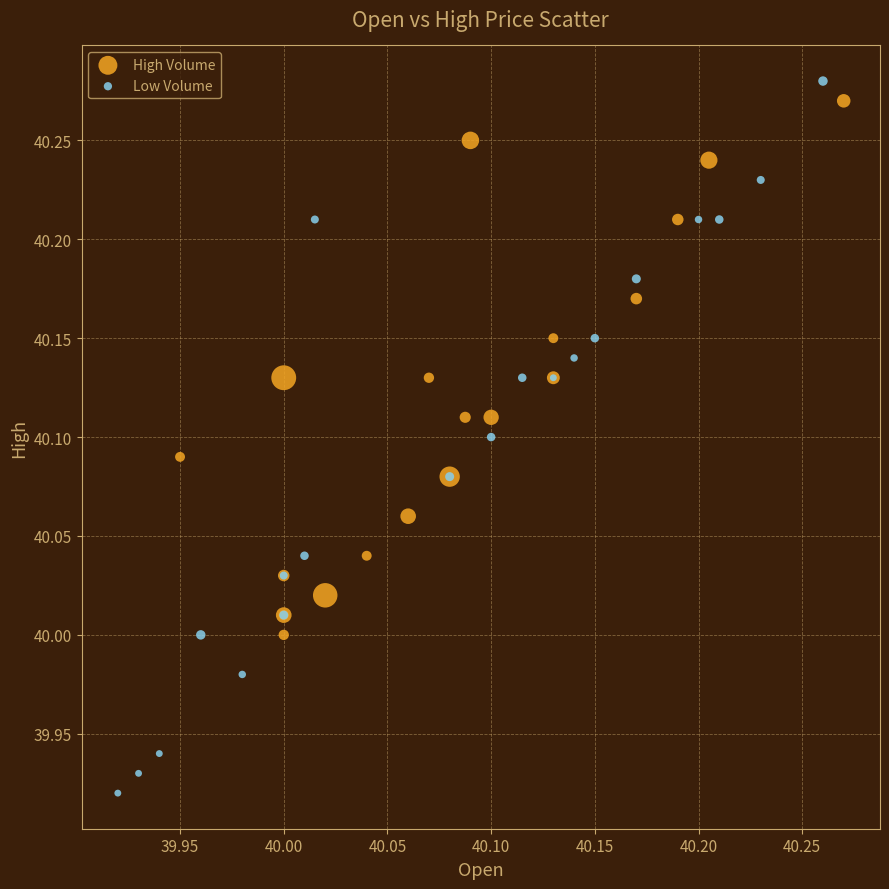

What are all the series names shown in the legend?

High Volume, Low Volume